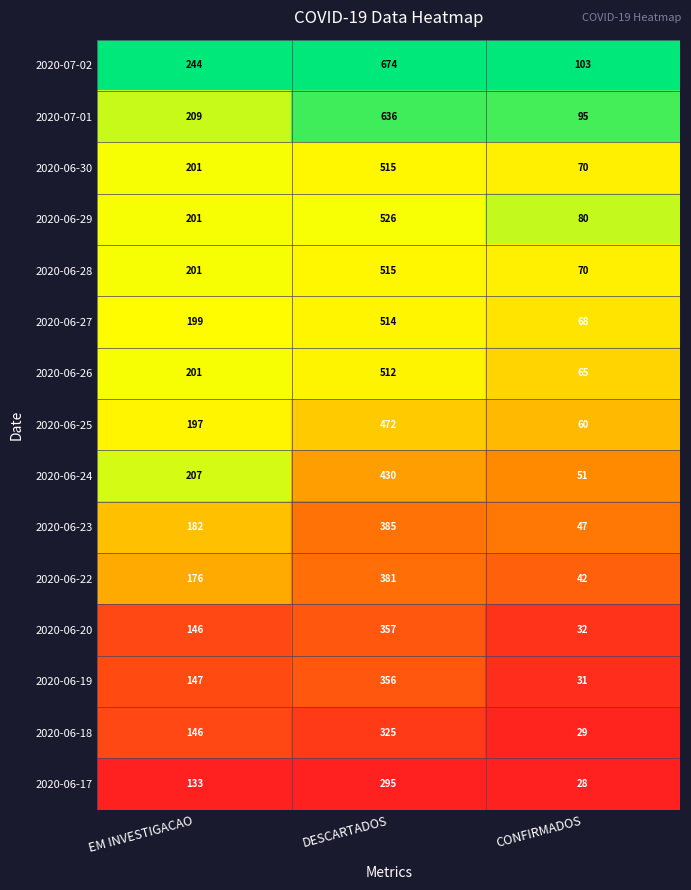

How many data points does each series have?

3